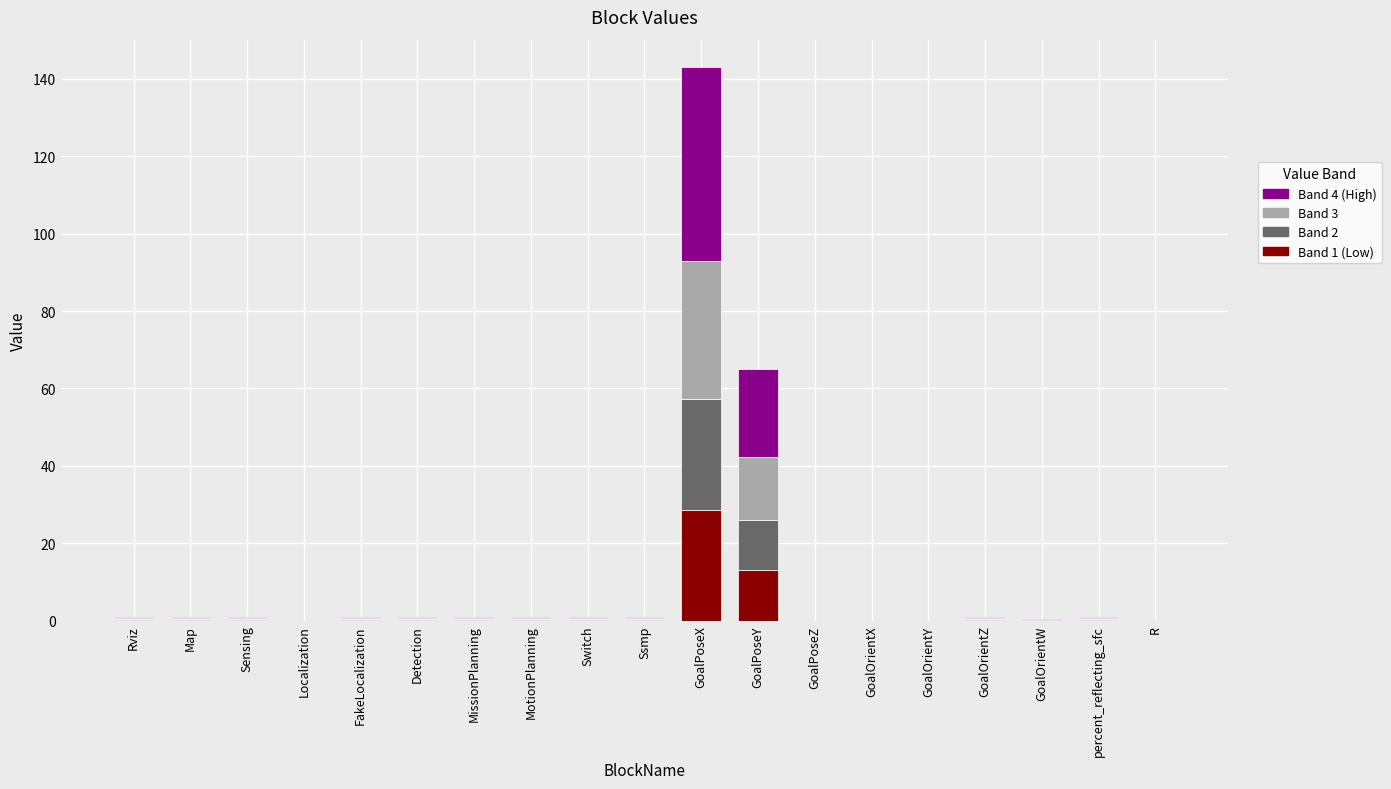

Are the bars grouped side by side (vs. stacked)?

No